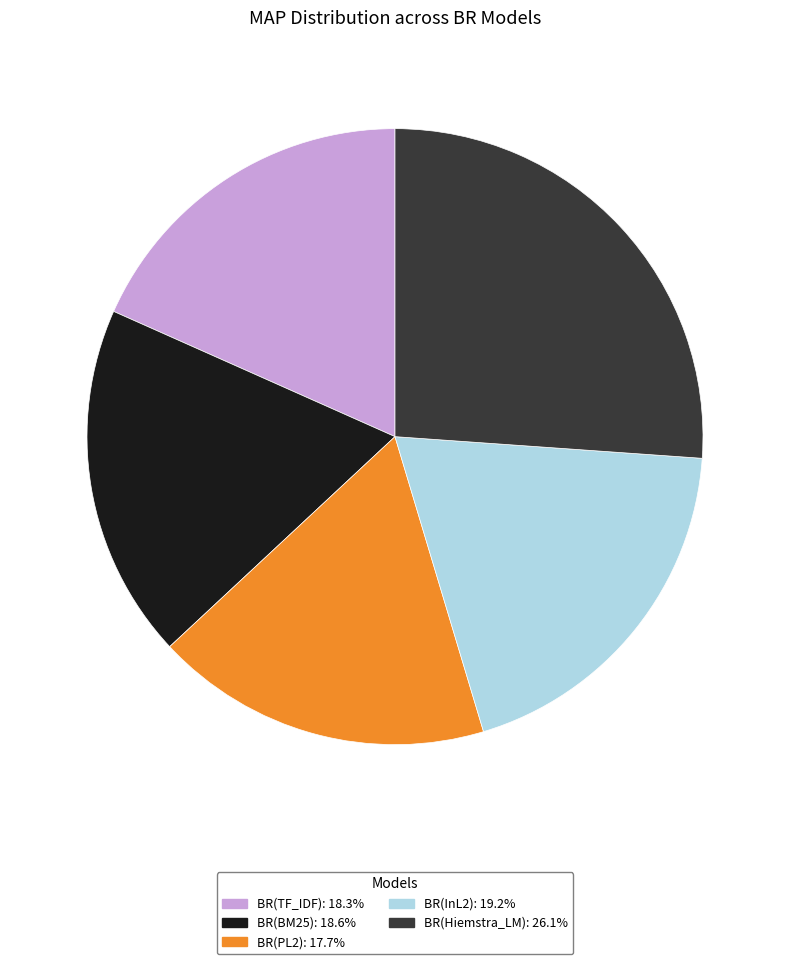

True or false: BR(InL2) accounts for 19% of the total.

True